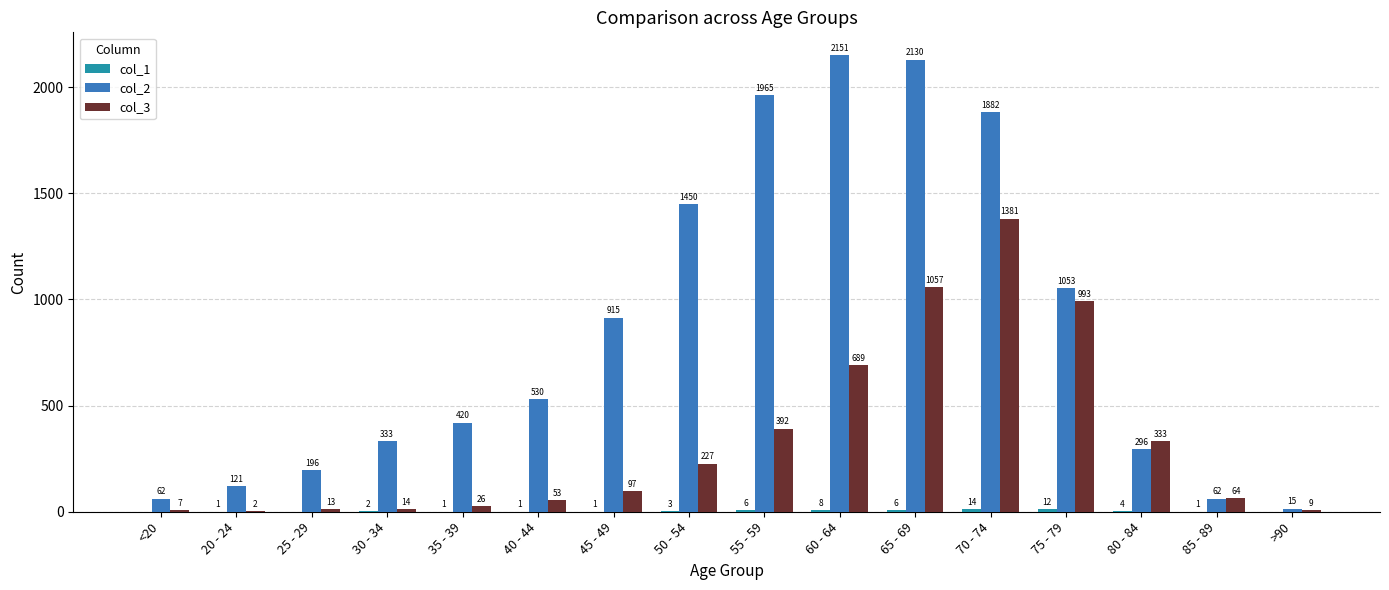

Between 25 - 29 and 30 - 34, which series saw the biggest shift?

col_2